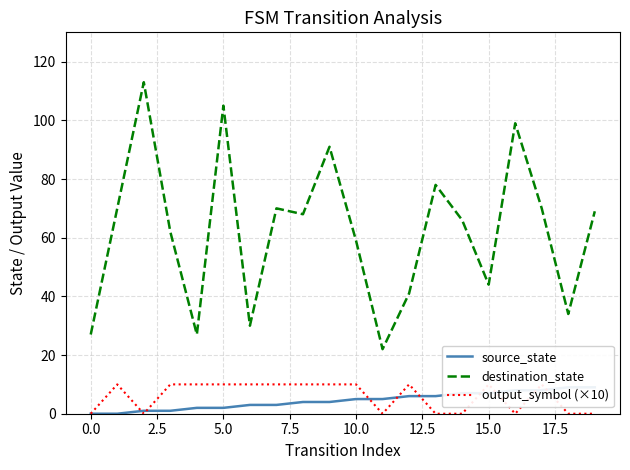

What is the label of the 16th point from the left?

15